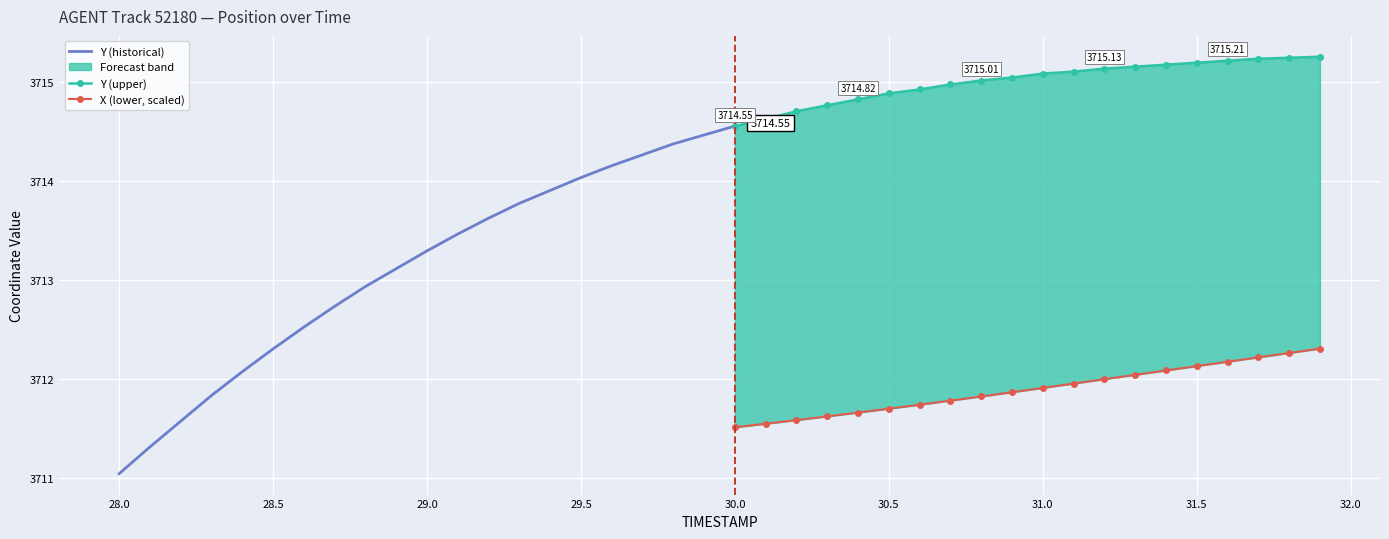

Which category has the lowest value across all series?

28.0